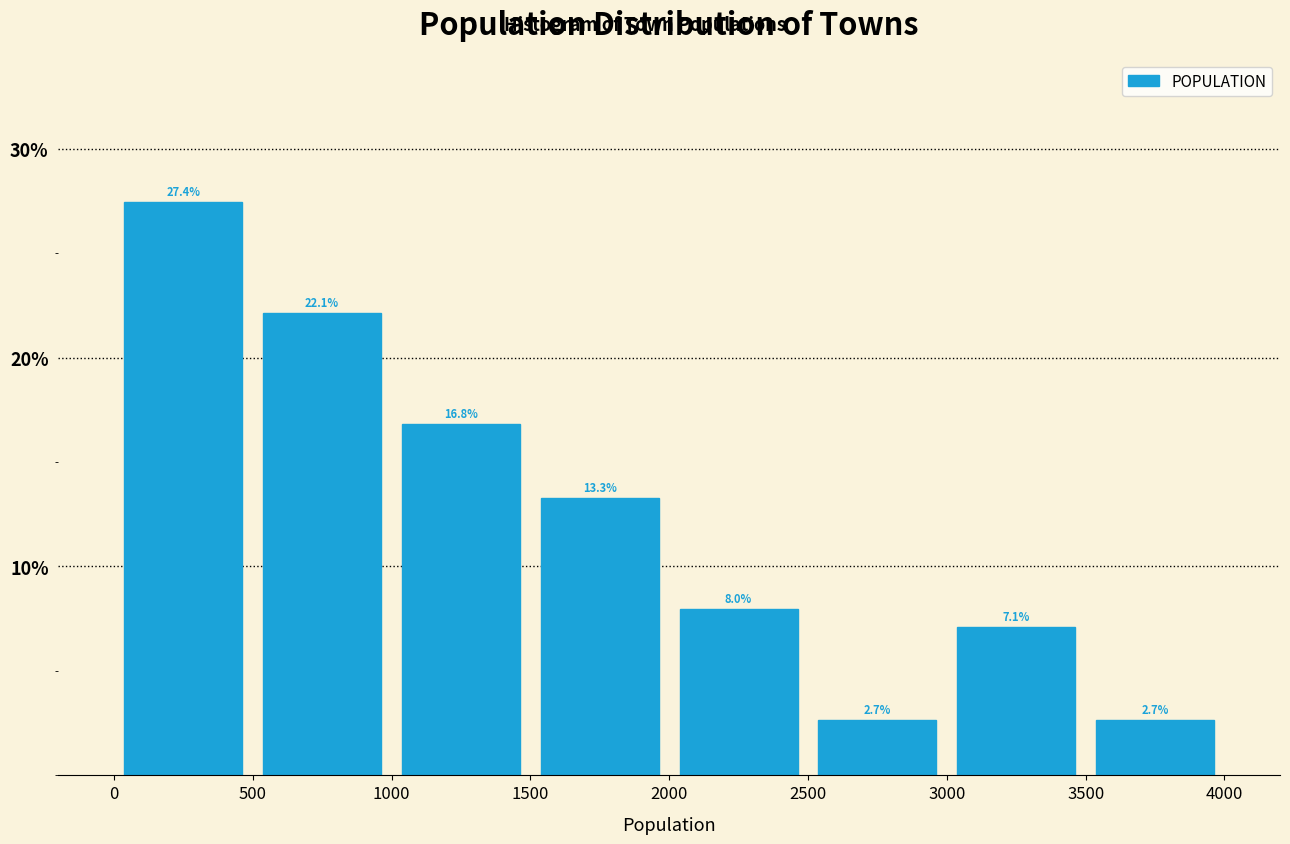

Reading left to right, list every bar in this chart as the range it spans on the x-axis followed by its height.

0 to 500: 27.4
500 to 1000: 22.1
1000 to 1500: 16.8
1500 to 2000: 13.3
2000 to 2500: 8.0
2500 to 3000: 2.7
3000 to 3500: 7.1
3500 to 4000: 2.7